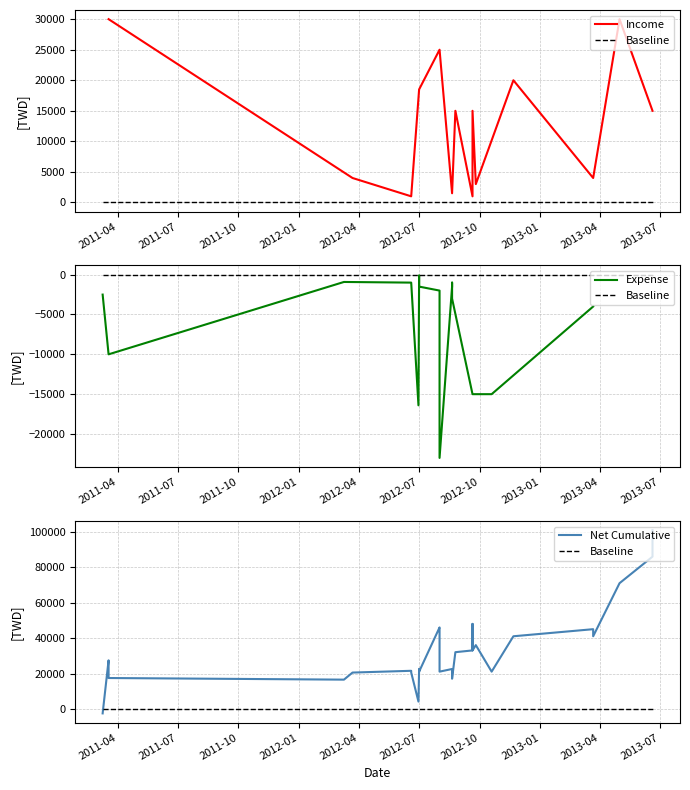

What is the ratio of the value at 2012-01 to the value at 2012-07?

12.3